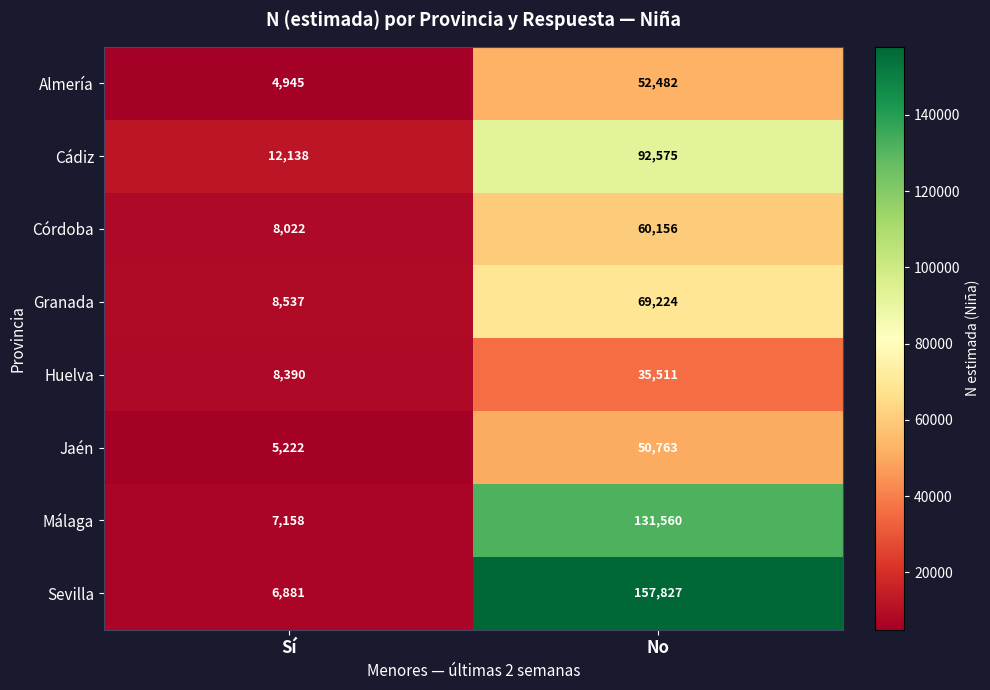

Which series has the largest range (max minus min)?

Sevilla